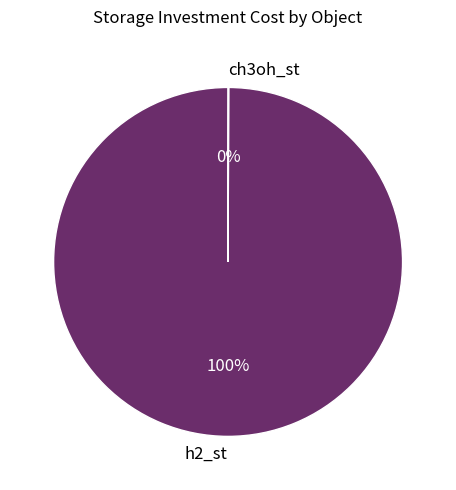

True or false: h2_st accounts for 100% of the total.

True